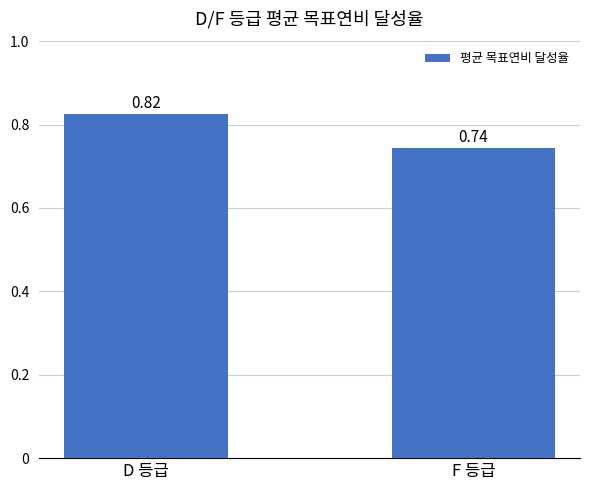

What is the sum of the values at F 등급 and D 등급?

1.6